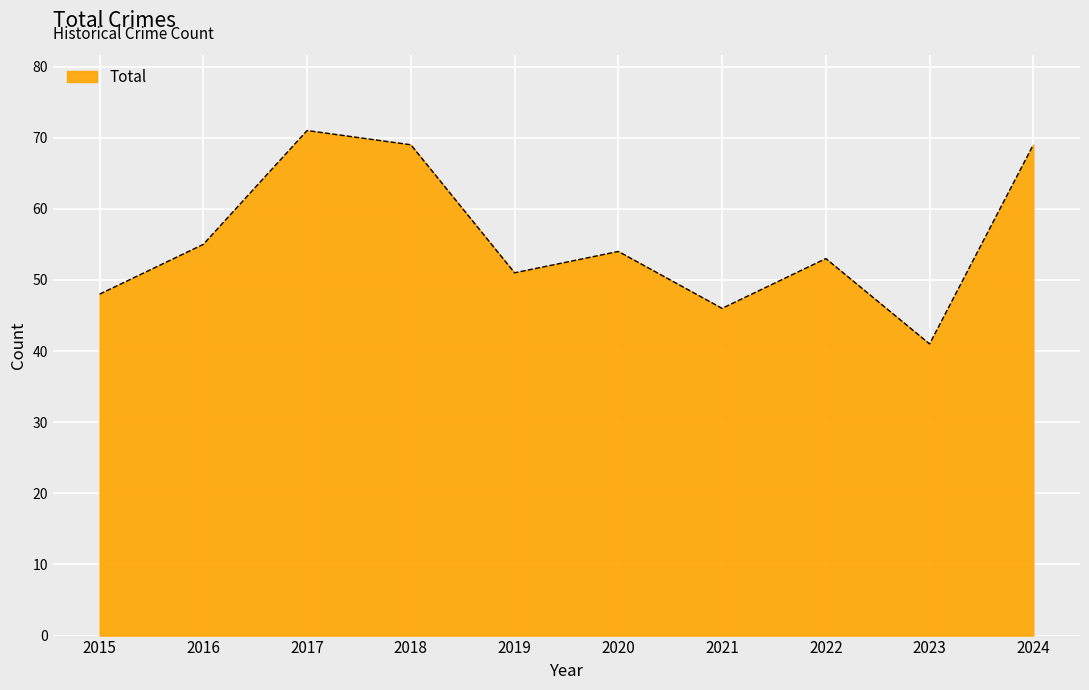

Is it true that the value at 2021 is 77?

False